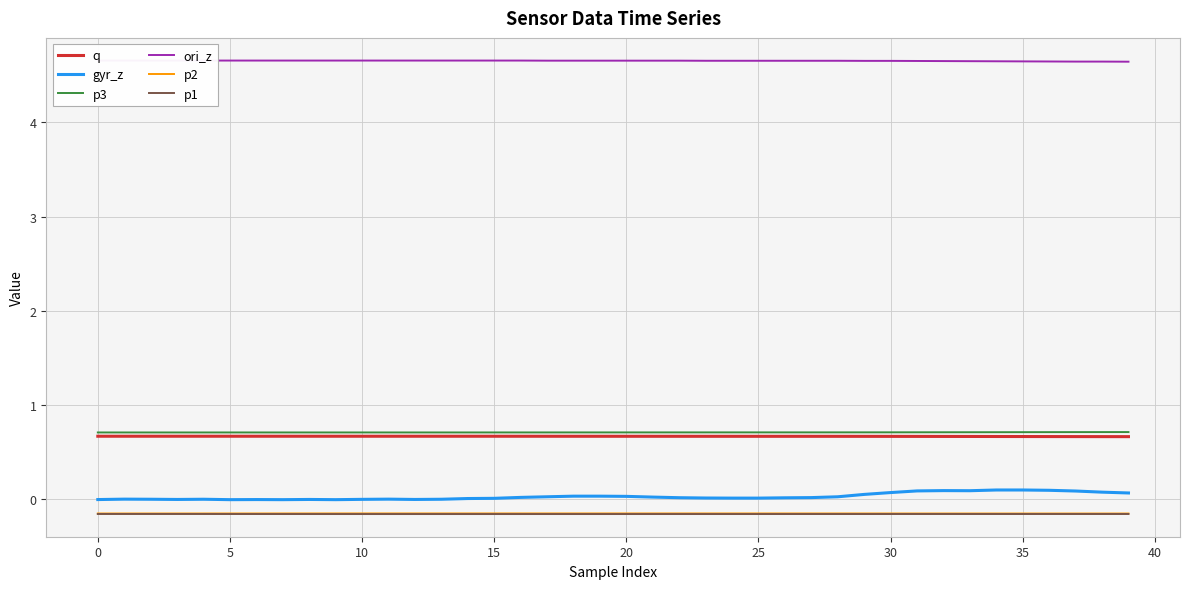

What are all the series names shown in the legend?

q, gyr_z, p3, ori_z, p2, p1